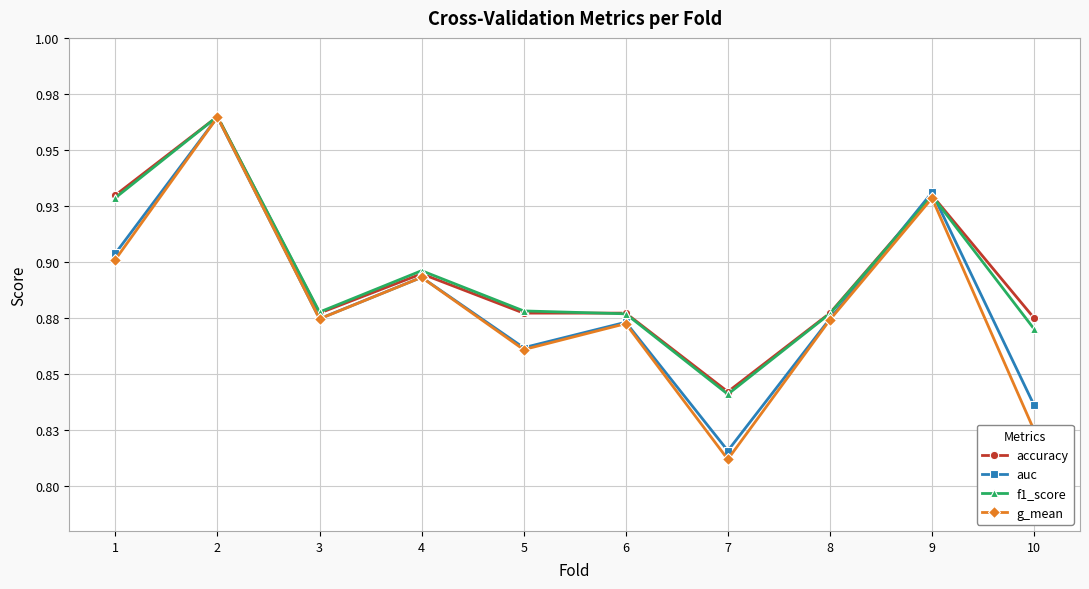

Which series has the widest spread of values?

g_mean